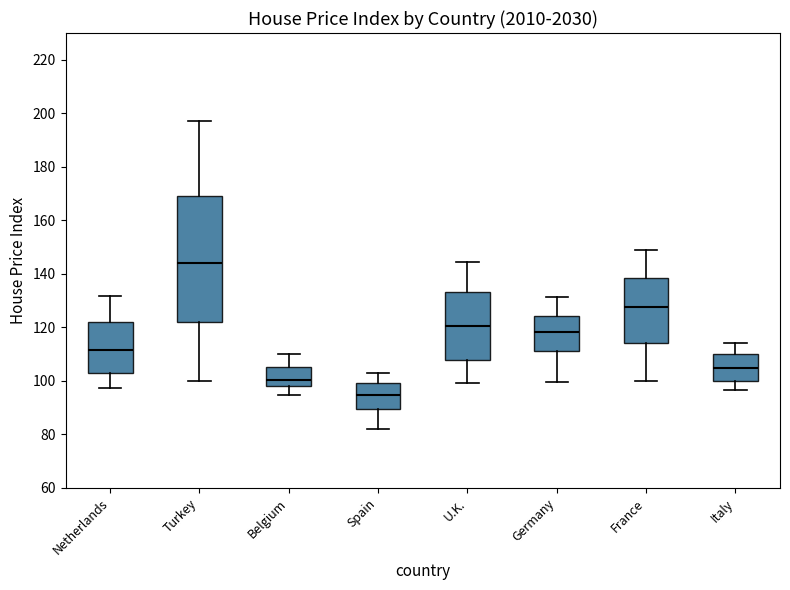

Where is the lower edge of the box for Netherlands on the y-axis? The values are not printed on the chart, so give them approximately, as read against the axis.

102